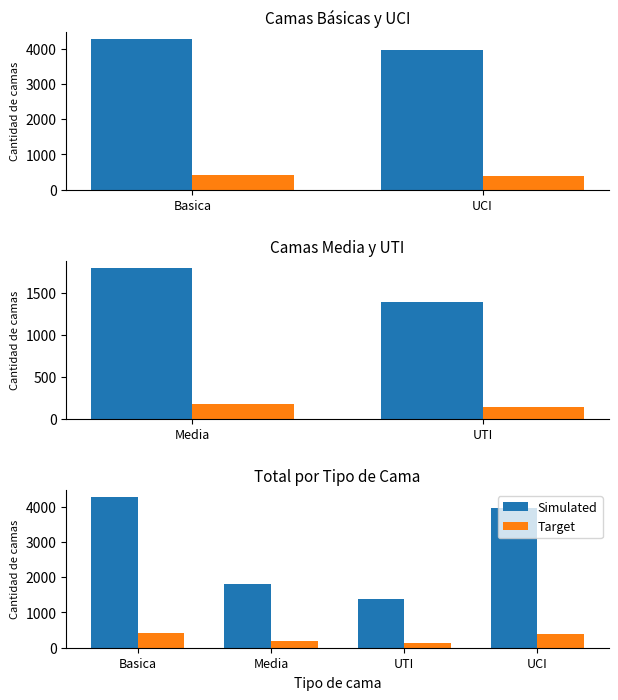

At which category is the sum across all series the highest?

Basica